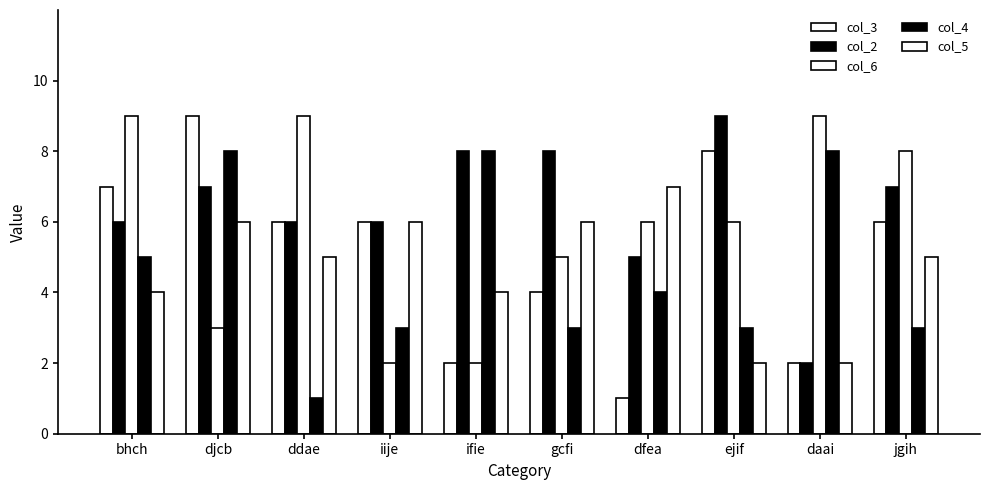

How many series are shown in this chart?

5